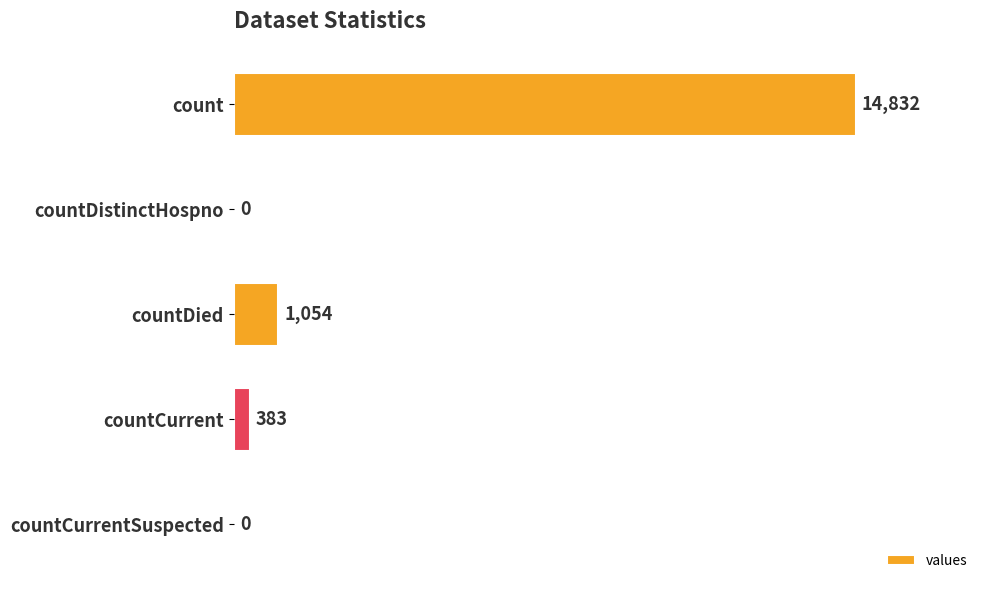

Reading bottom to top, list all the values displayed in this chart.

countCurrentSuspected=0	countCurrent=383	countDied=1054	countDistinctHospno=0	count=14832